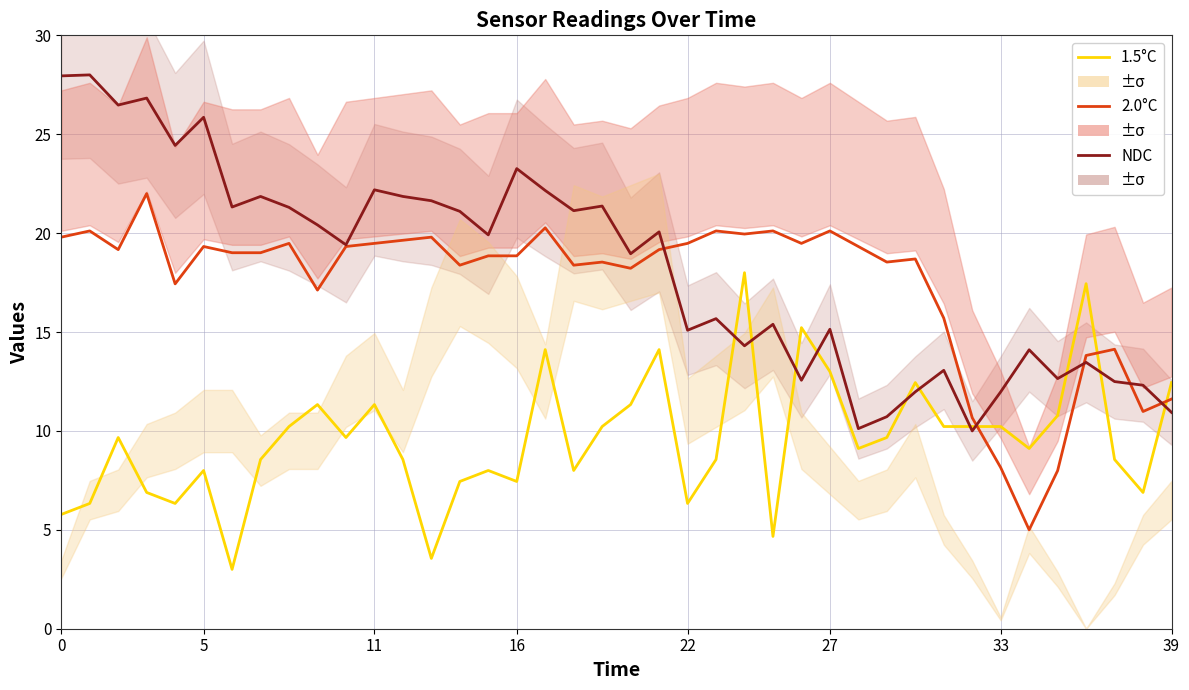

True or false: 2.0°C and 1.5°C intersect in this chart.

True